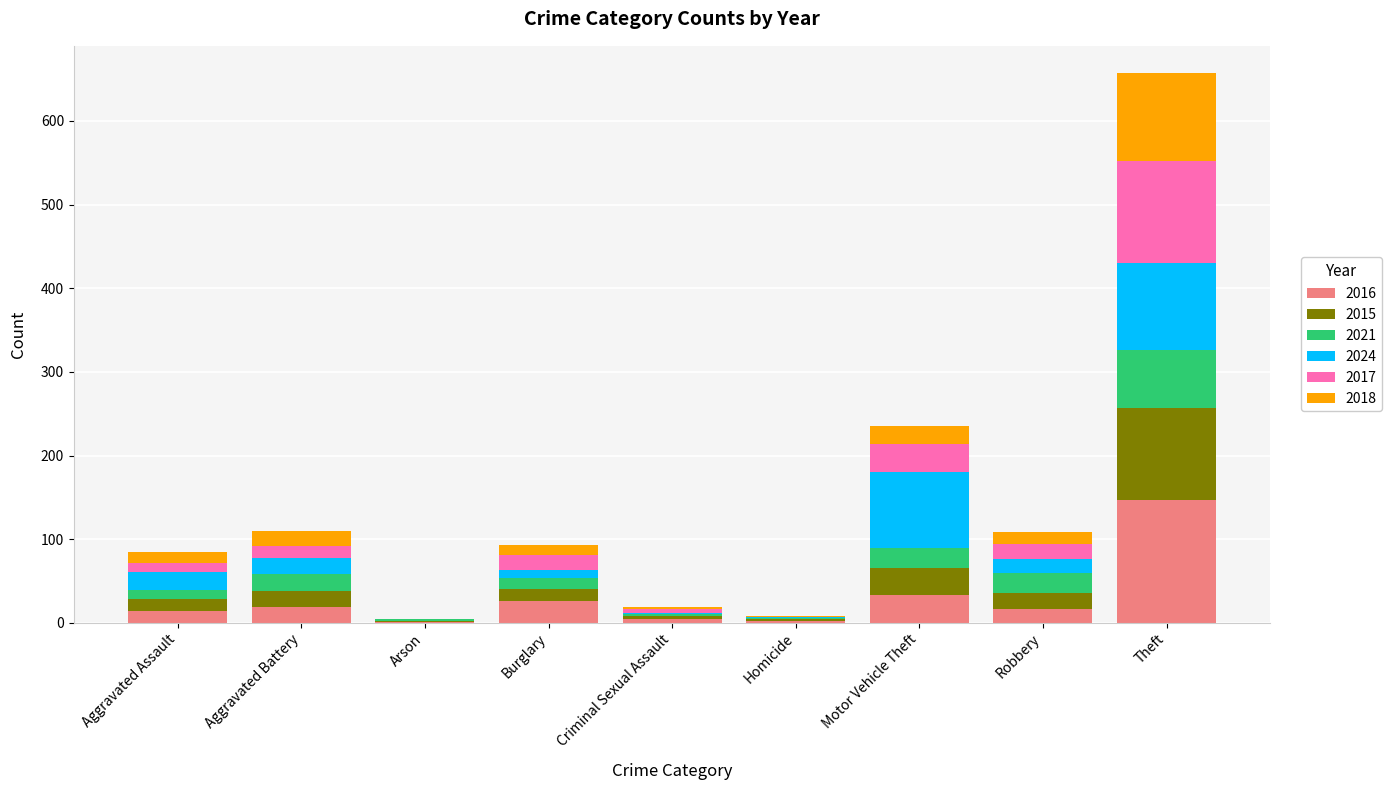

At which category is the sum across all series the highest?

Theft